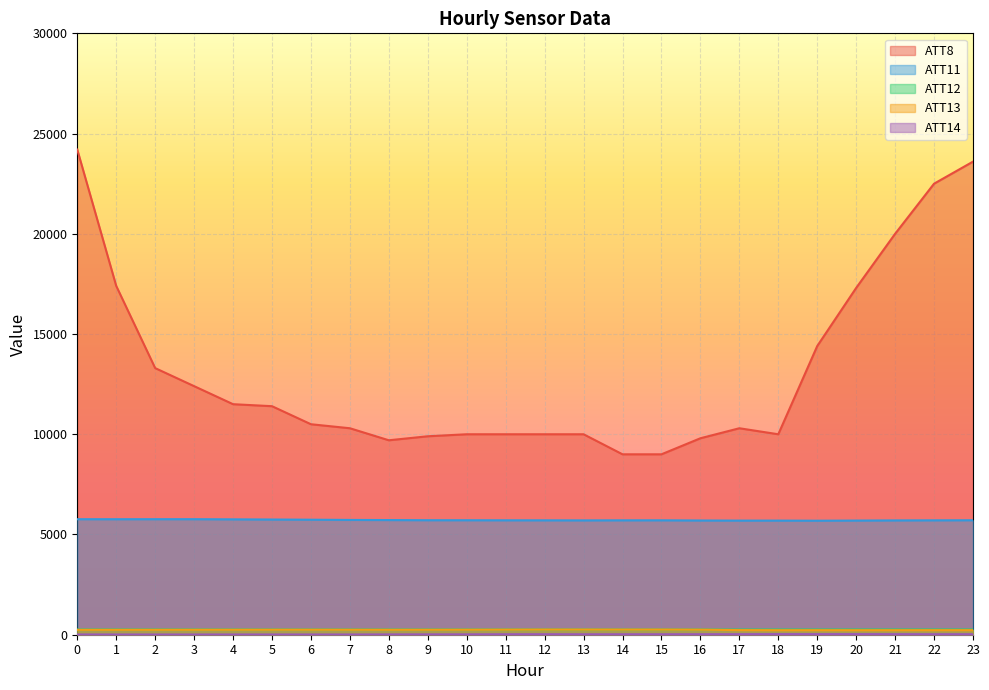

What is the value of the ATT12 point at the 19th from the left?

260.2